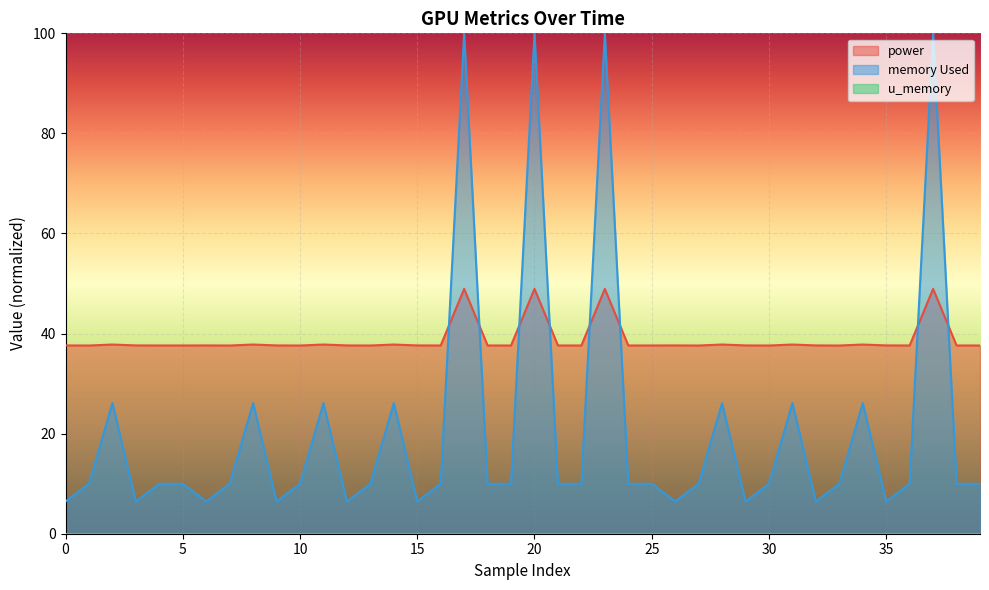

Reading right to left, what are all the values shown in this chart?

power: 37.6	37.6	48.9	37.6	37.6	37.8	37.6	37.6	37.8	37.6	37.6	37.8	37.6	37.6	37.6	37.6	48.9	37.6	37.6	48.9	37.6	37.6	48.9	37.6	37.6	37.8	37.6	37.6	37.8	37.6	37.6	37.8	37.6	37.6	37.6	37.6	37.6	37.8	37.6	37.6
memory Used: 10.0	10.0	100.0	10.0	6.5	26.1	10.0	6.5	26.1	10.0	6.5	26.1	10.0	6.5	10.0	10.0	100.0	10.0	10.0	100.0	10.0	10.0	100.0	10.0	6.5	26.1	10.0	6.5	26.1	10.0	6.5	26.1	10.0	6.5	10.0	10.0	6.5	26.1	10.0	6.5